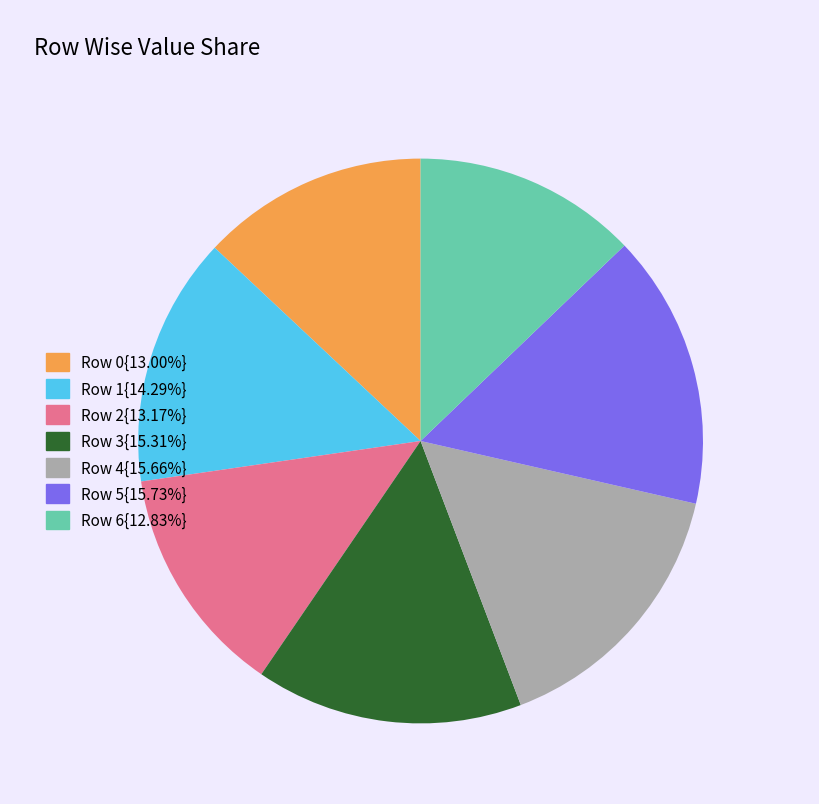

Does any single category account for the majority?

No